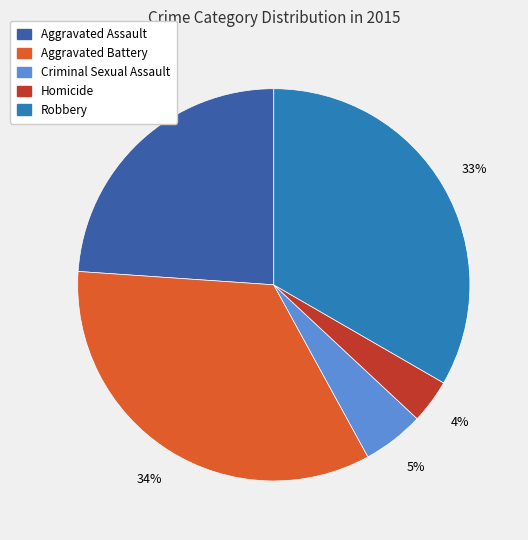

The Robbery slice represents 33% of the pie. True or false?

True